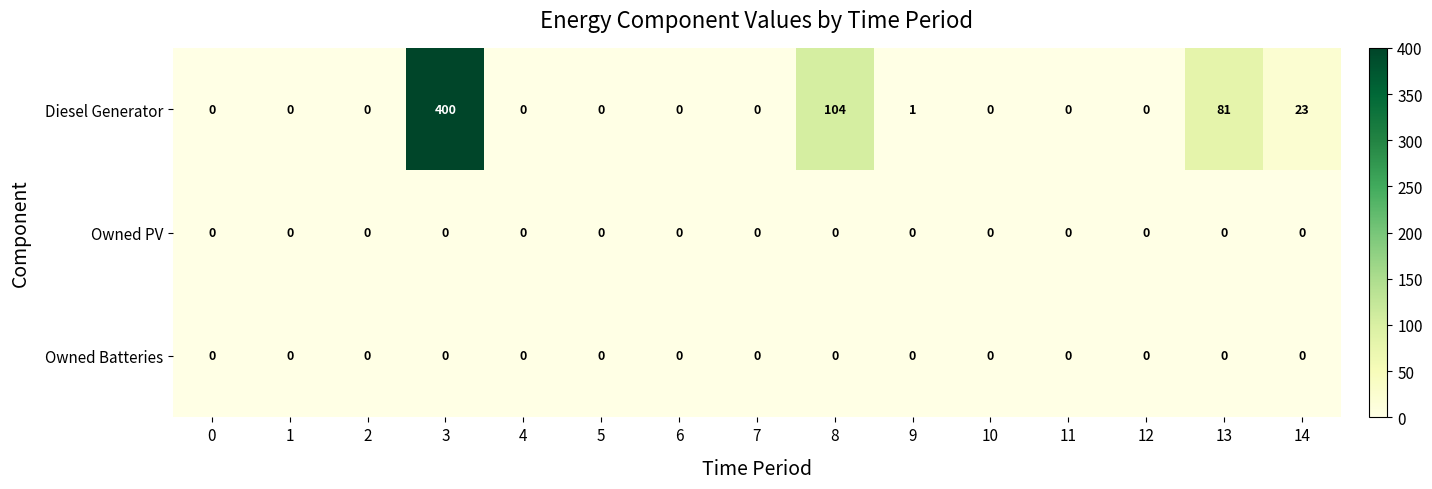

At which category is the sum across all series the highest?

3